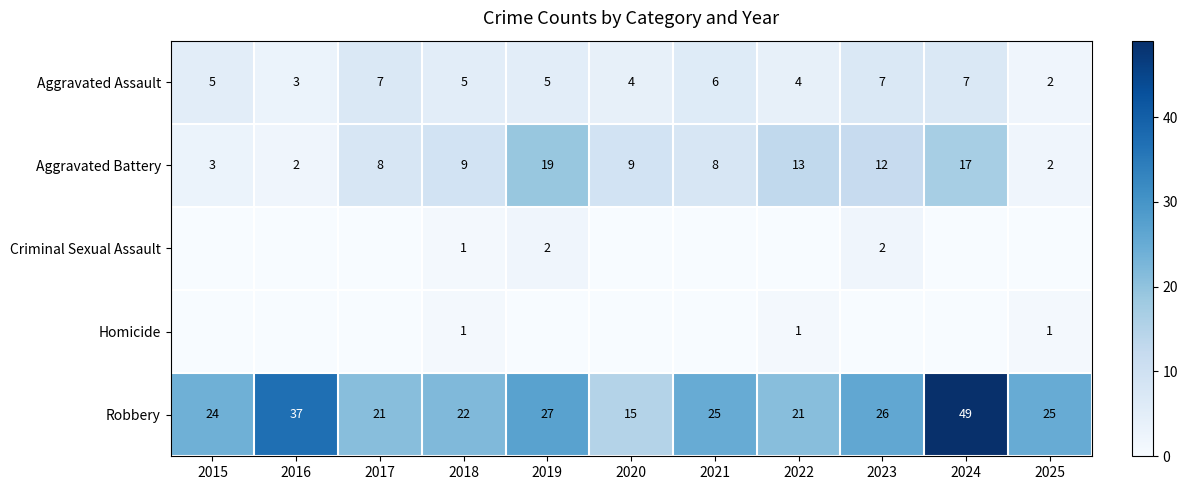

At which label does Aggravated Battery reach its peak?

2019